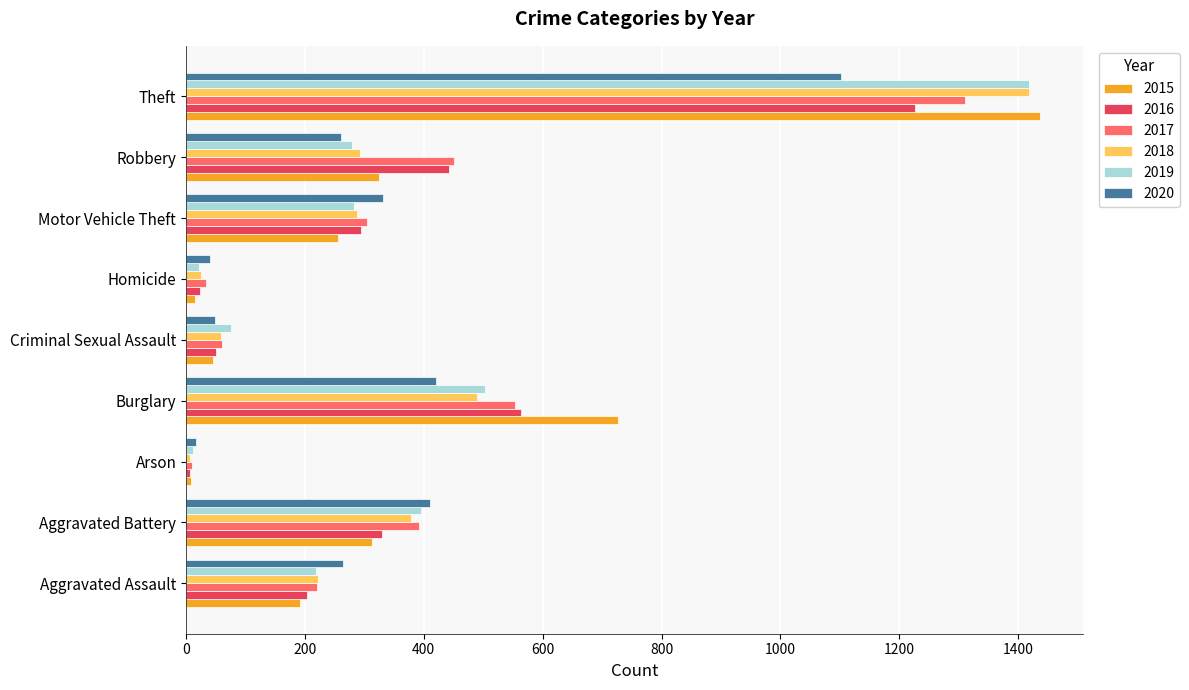

How many distinct data groups are displayed?

6